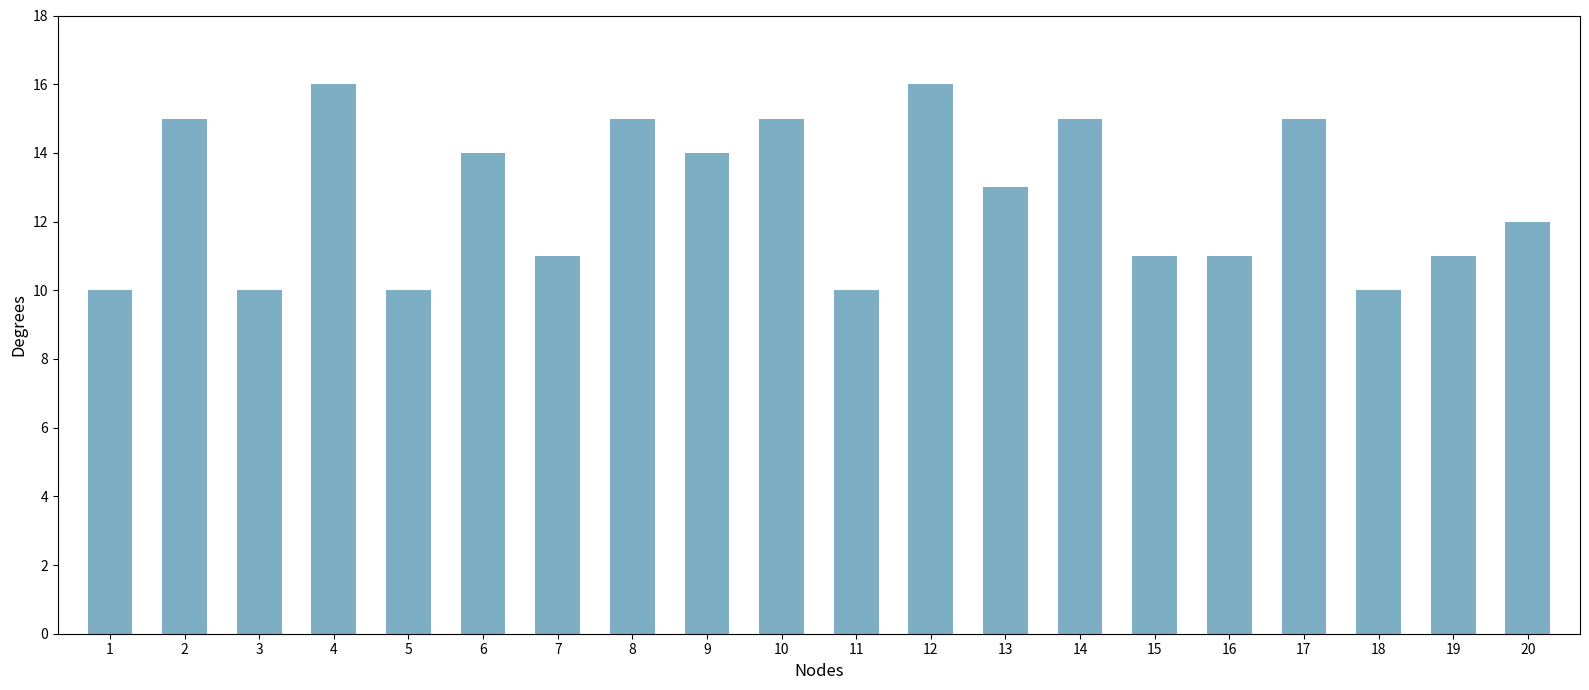

What is the value of the 18th bar from the left?

10